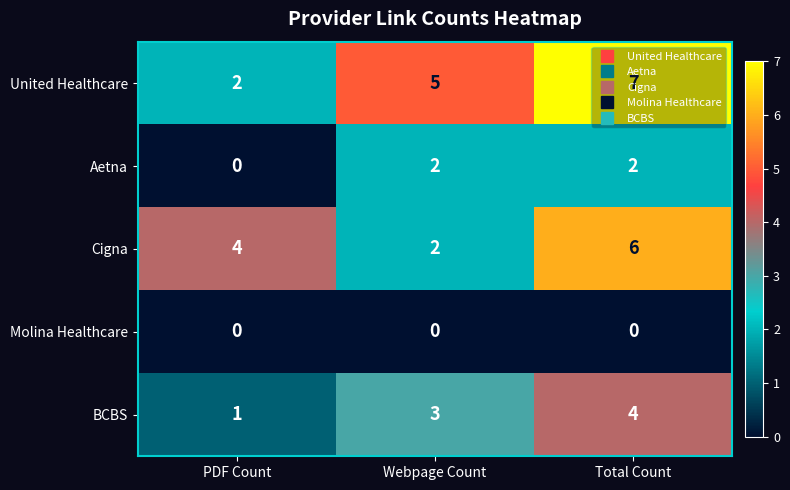

Is it true that United Healthcare equals 8 at Webpage Count?

False